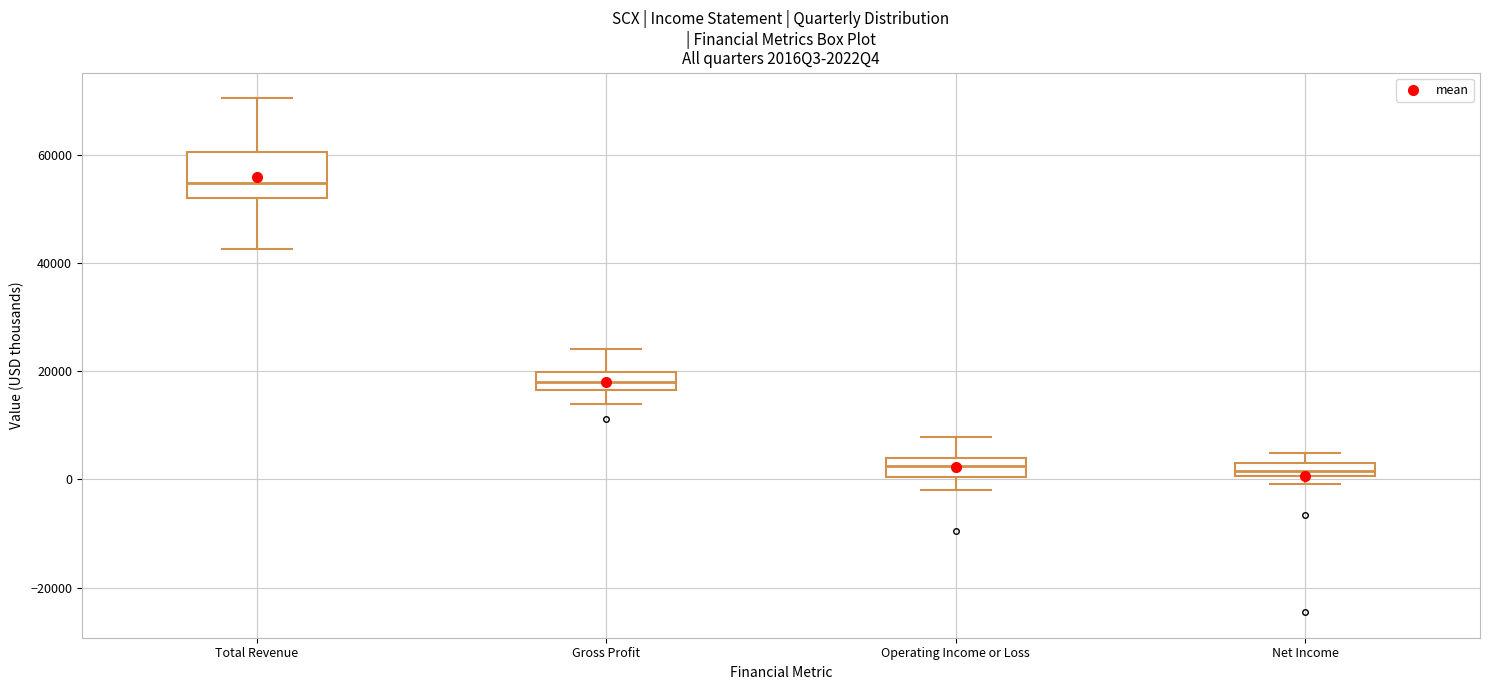

Which box's median line is the highest?

Total Revenue